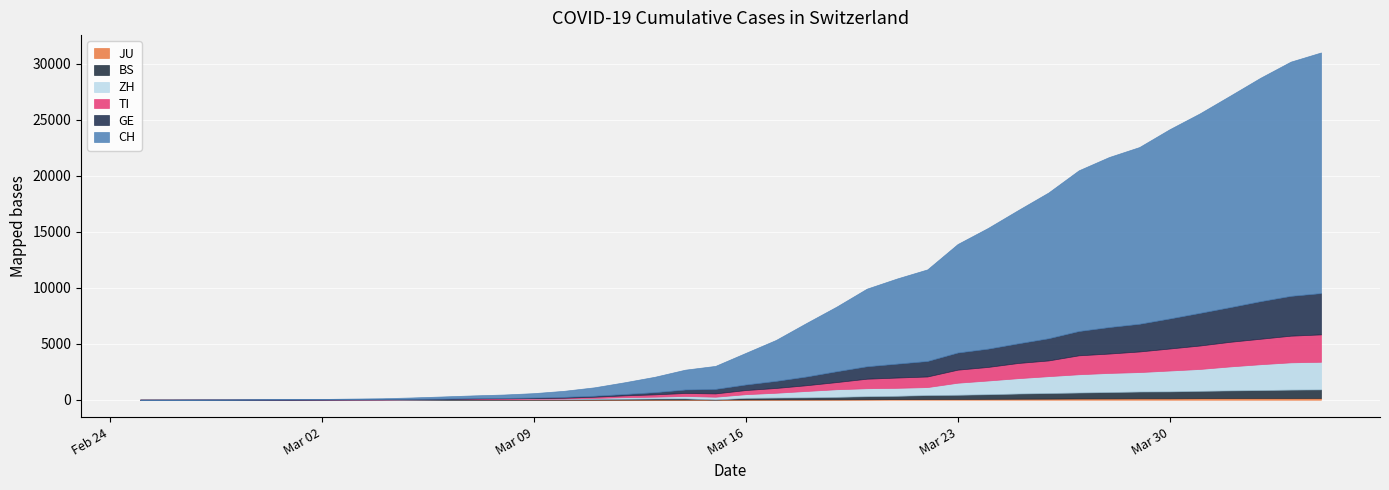

Read the TI value at 2020-03-25.

1354